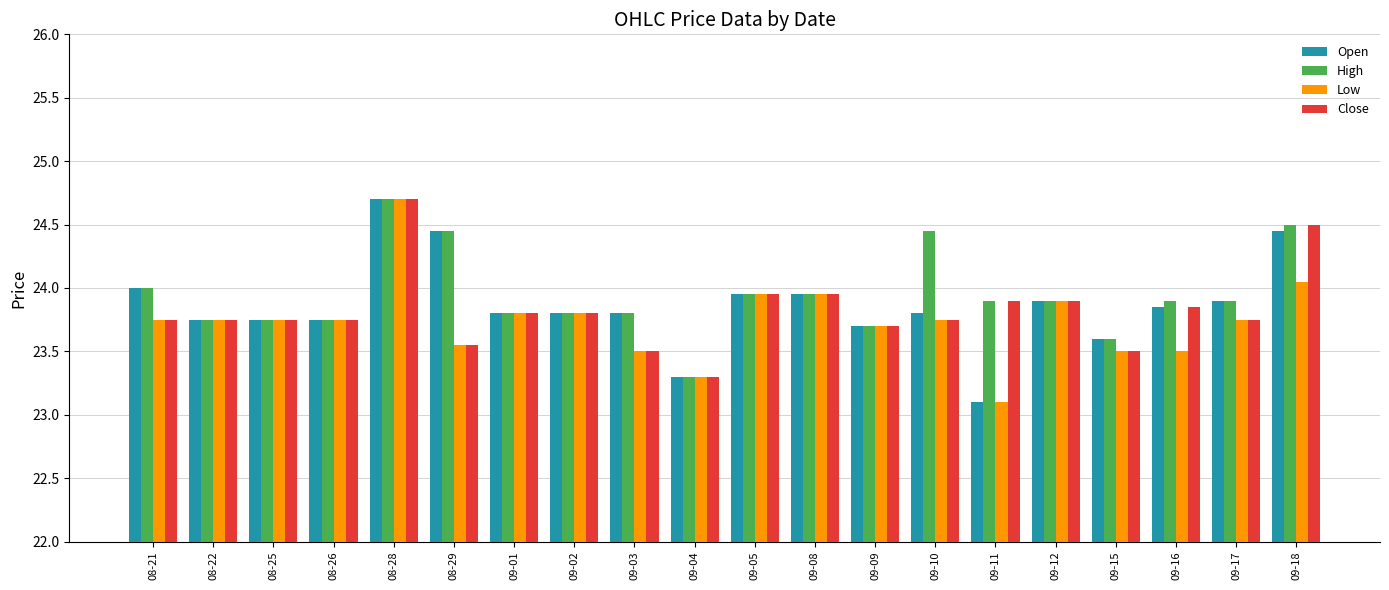

Which label corresponds to the largest value in the chart?

08-28